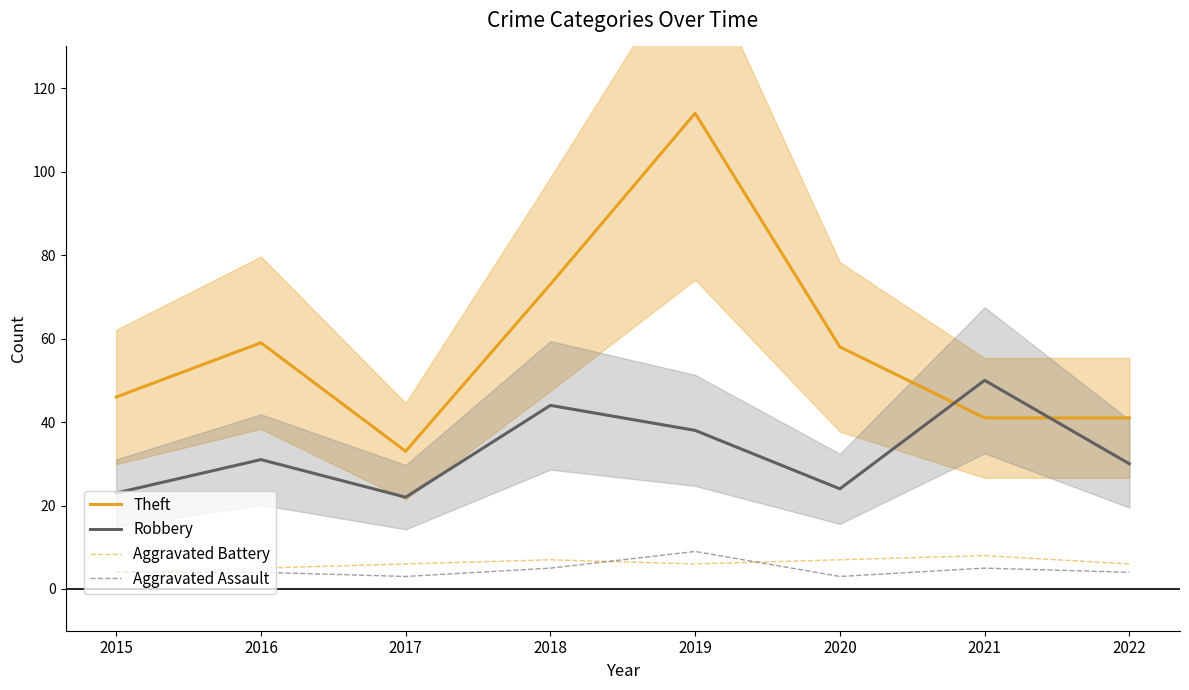

What is the highest value of the Aggravated Assault series?

9